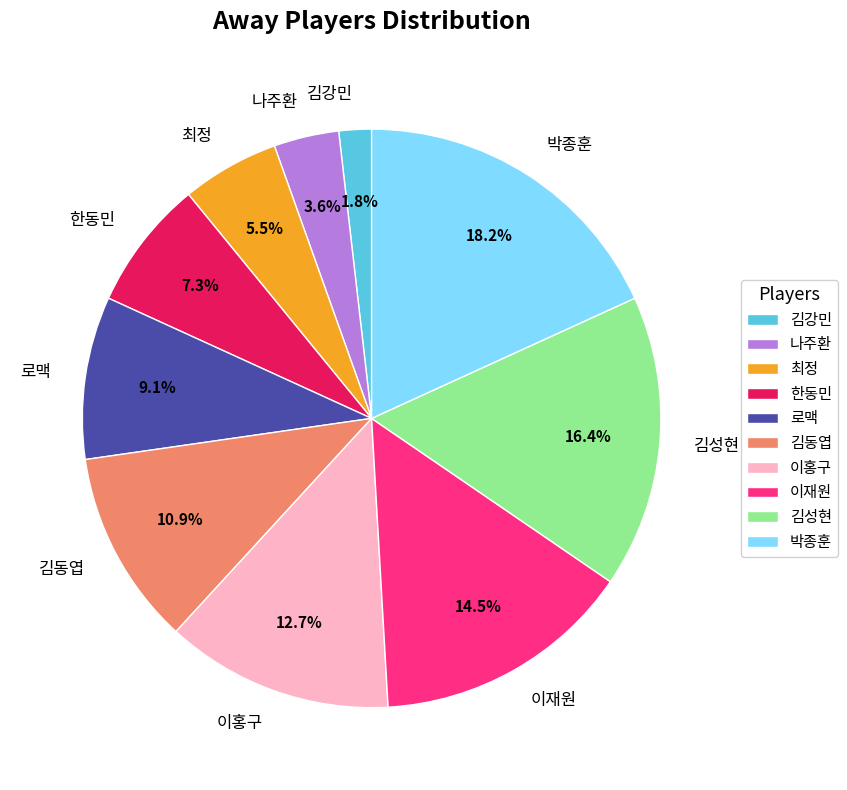

How much of the chart is everything except 김동엽?

89.1%